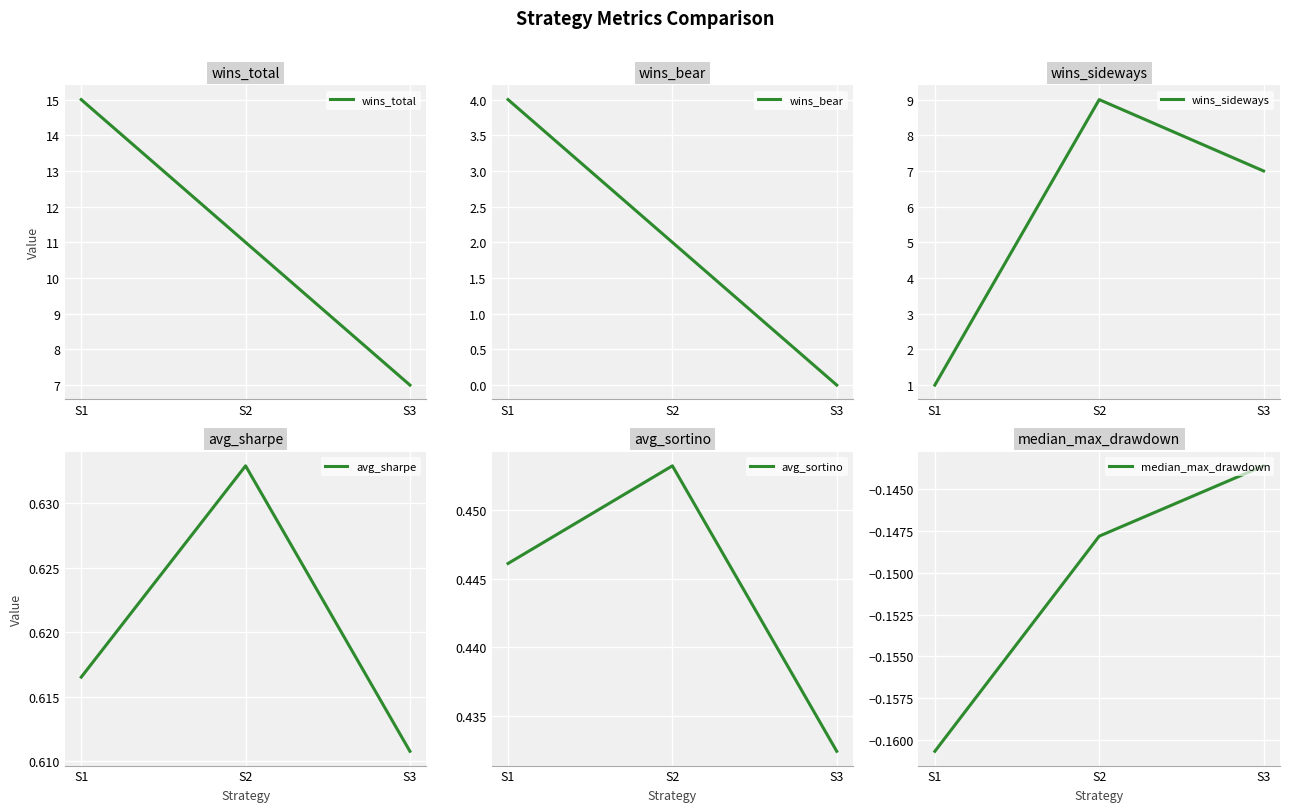

Reading left to right, transcribe all the data shown in this chart.

wins_total: S1=15.0	S2=11.0	S3=7.0
wins_bear: S1=4.0	S2=2.0	S3=0.0
wins_sideways: S1=1.0	S2=9.0	S3=7.0
avg_sharpe: S1=0.6	S2=0.6	S3=0.6
avg_sortino: S1=0.4	S2=0.5	S3=0.4
median_max_drawdown: S1=-0.2	S2=-0.1	S3=-0.1